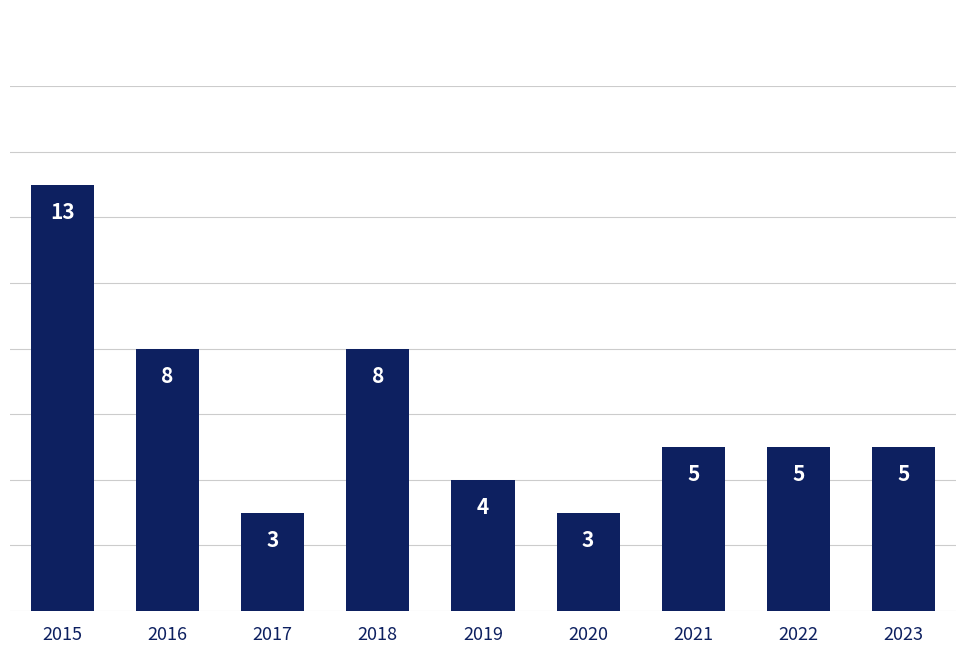

Reading left to right, extract all data points from this chart.

13	8	3	8	4	3	5	5	5